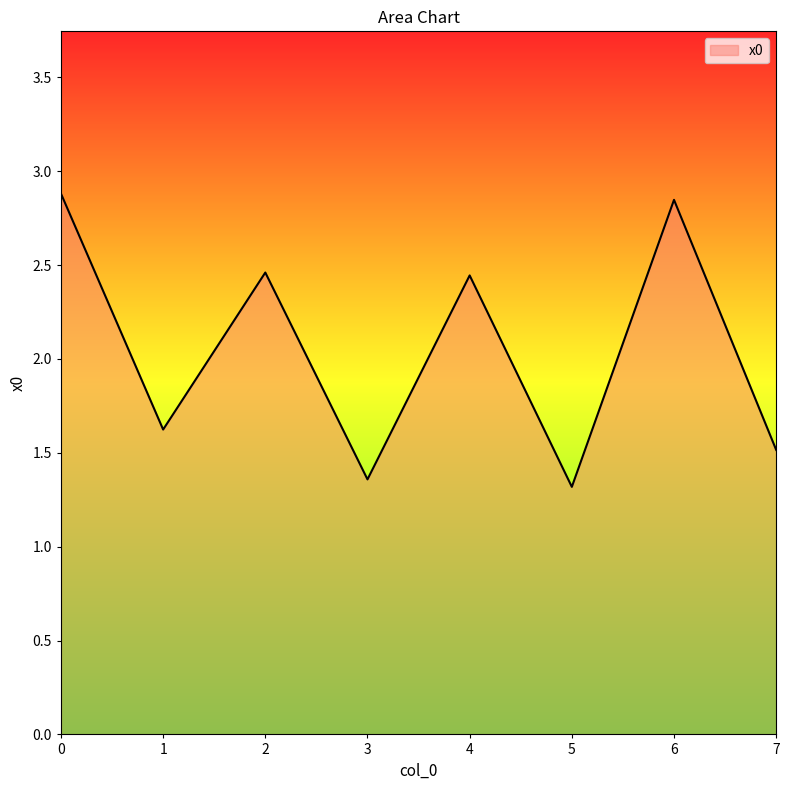

Approximately how many times larger is the value at 7 compared to 0?

0.5